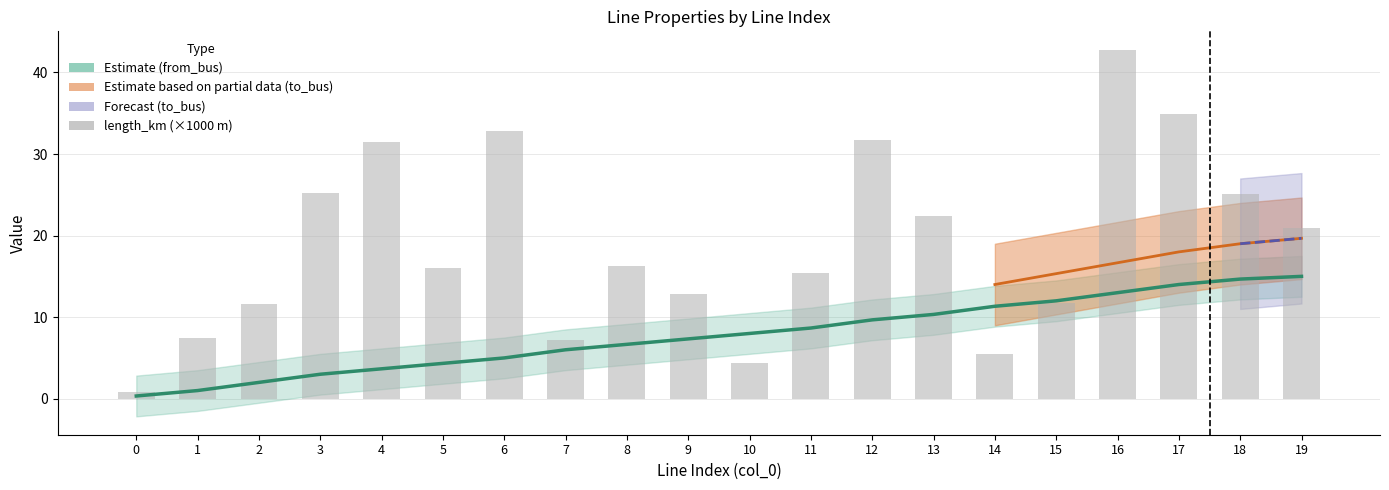

What is the average value of the from_bus series?

7.8